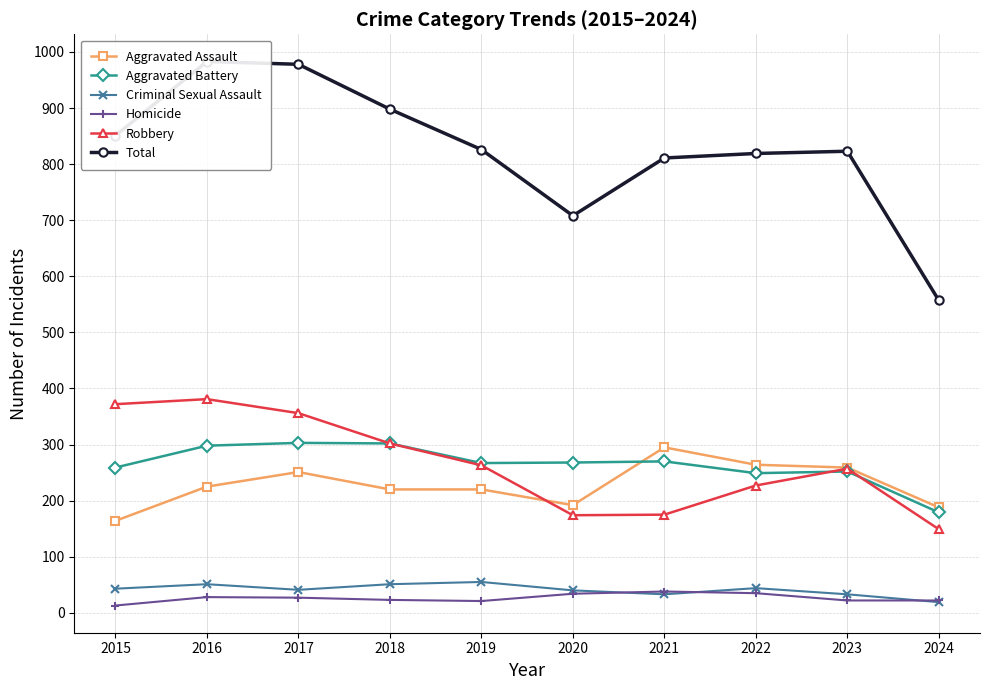

Reading left to right, what are all the values shown in this chart?

Aggravated Assault: 2015=164	2016=225	2017=251	2018=220	2019=220	2020=192	2021=295	2022=264	2023=259	2024=188
Aggravated Battery: 2015=259	2016=298	2017=303	2018=302	2019=267	2020=268	2021=270	2022=249	2023=252	2024=179
Criminal Sexual Assault: 2015=43	2016=51	2017=41	2018=51	2019=55	2020=40	2021=33	2022=44	2023=33	2024=19
Homicide: 2015=13	2016=28	2017=27	2018=23	2019=21	2020=34	2021=38	2022=35	2023=22	2024=22
Robbery: 2015=372	2016=381	2017=356	2018=302	2019=263	2020=174	2021=175	2022=227	2023=257	2024=149
Total: 2015=851	2016=983	2017=978	2018=898	2019=826	2020=708	2021=811	2022=819	2023=823	2024=557